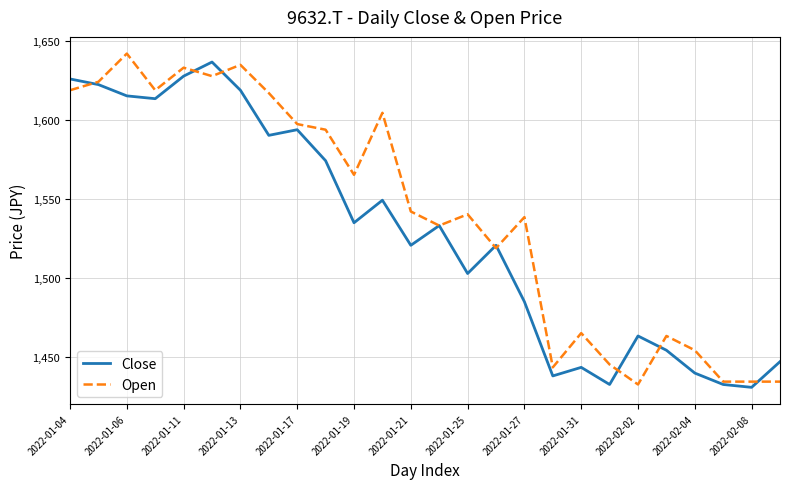

Rank the series by their average value, from lowest to highest.

Close, Open